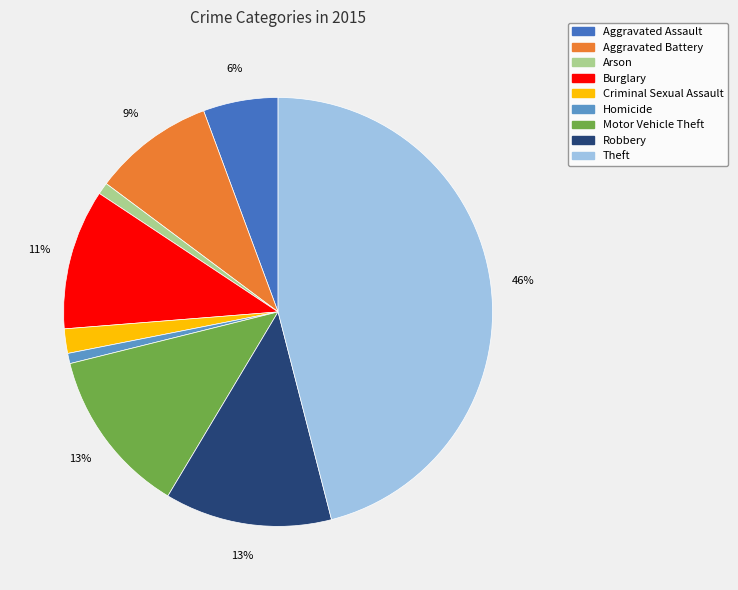

How many segments does this pie chart have?

9